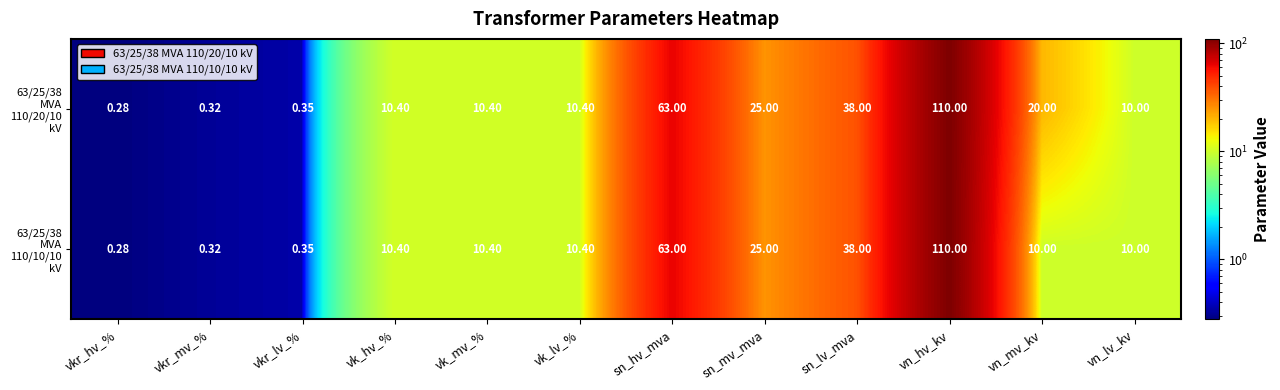

At which category does the chart reach its minimum across all series?

vkr_hv_%